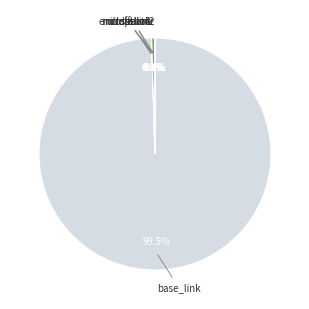

To the nearest percent, what is the difference between the largest and smallest slice percentages?

100%